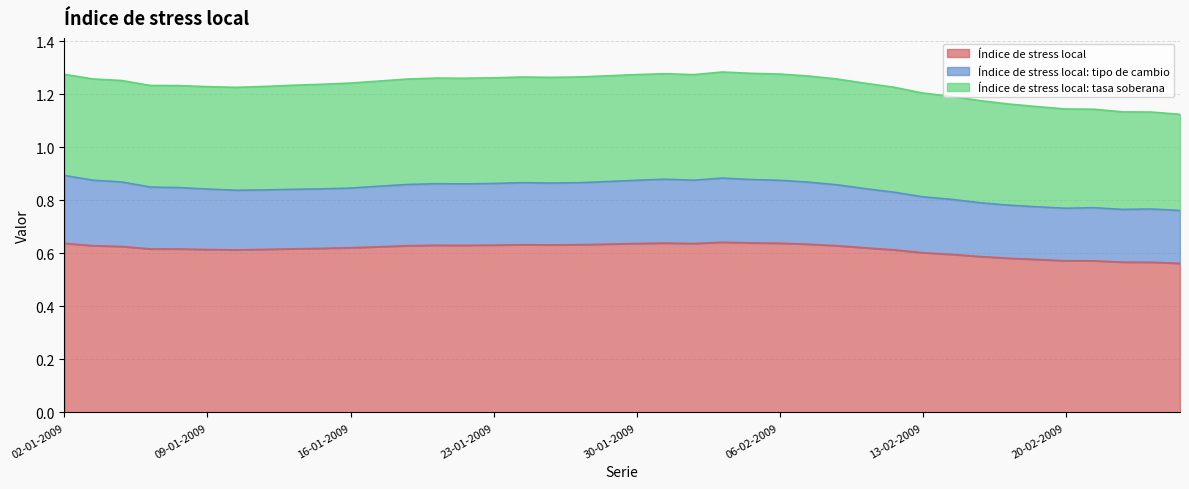

The value of Índice de stress local: tasa soberana at 13-02-2009 is 0.4. True or false?

True